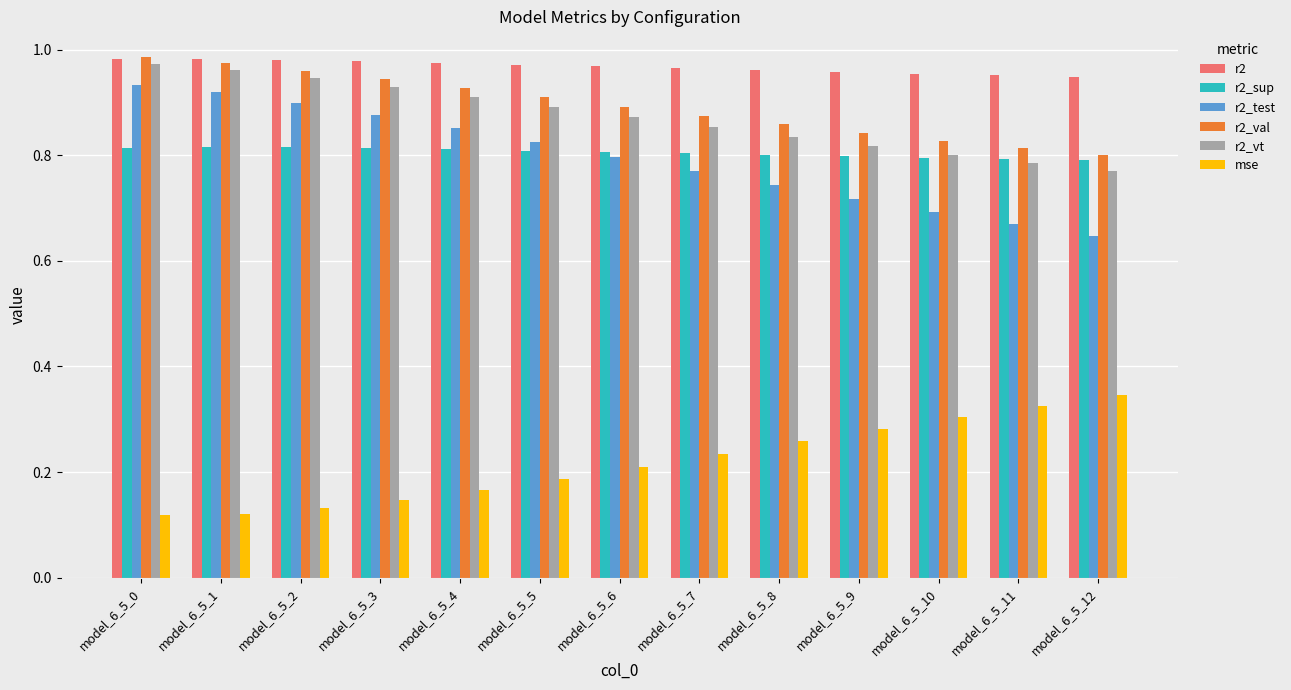

True or false: r2_sup has a value of 0.8 at model_6_5_6.

True